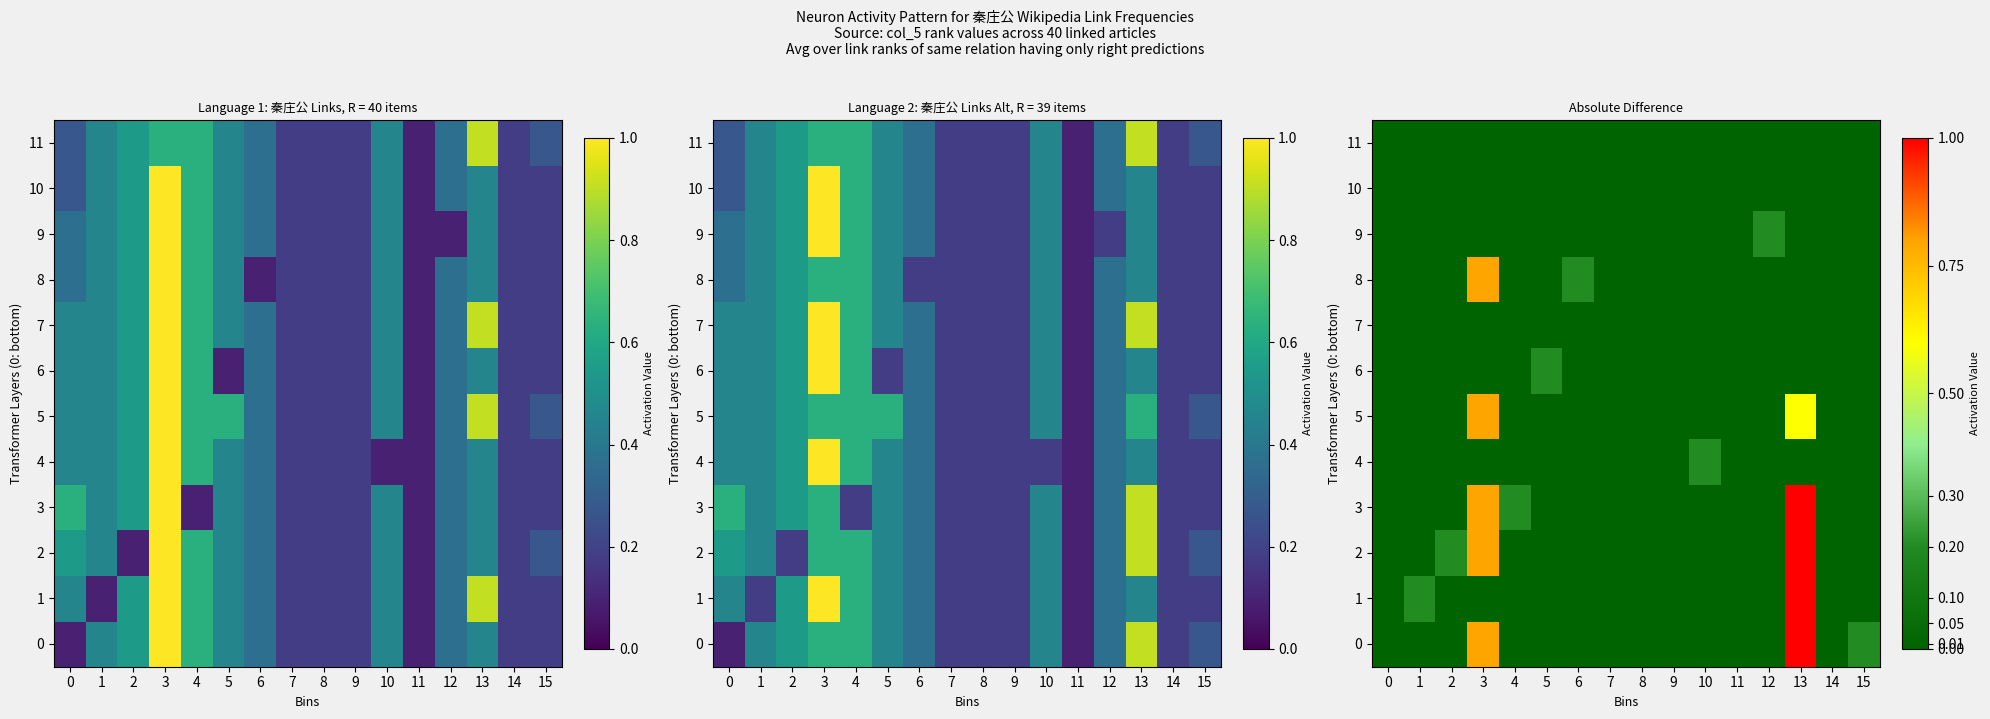

How many values in 9 are above zero?

1